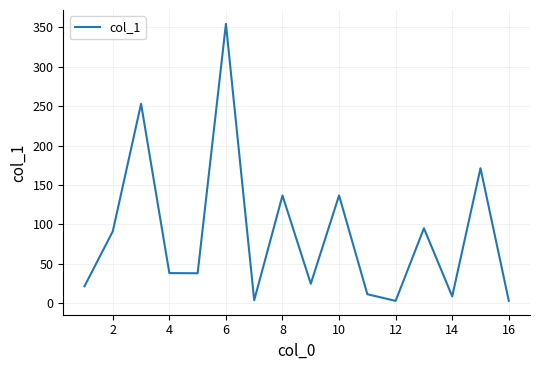

What is the greatest value displayed?

354.2